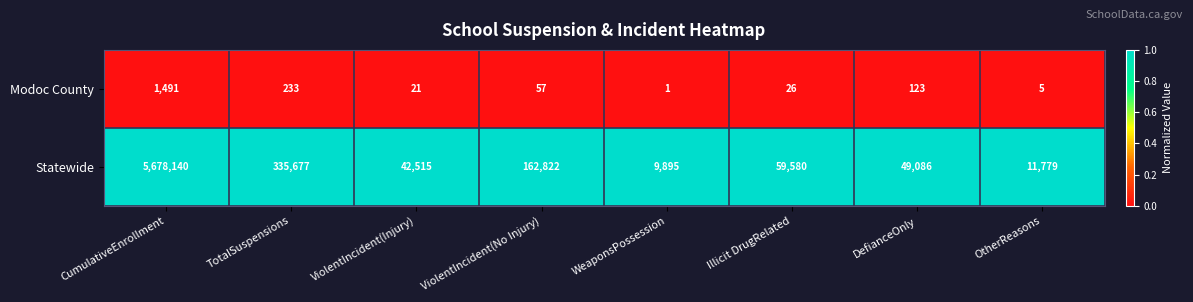

Rank the series by their average value, from highest to lowest.

Statewide, Modoc County